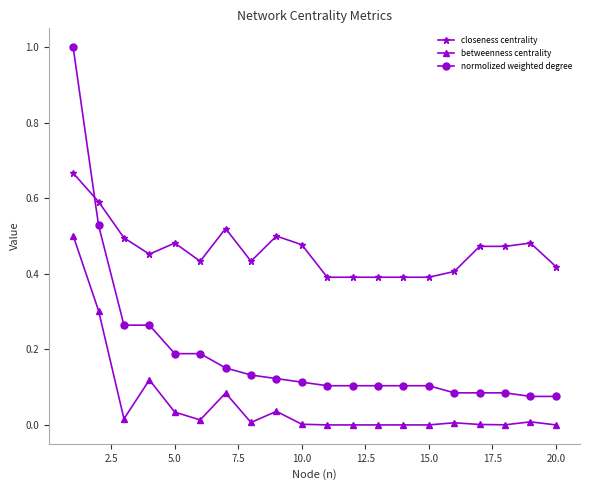

Which series has the largest total across all categories?

closeness centrality